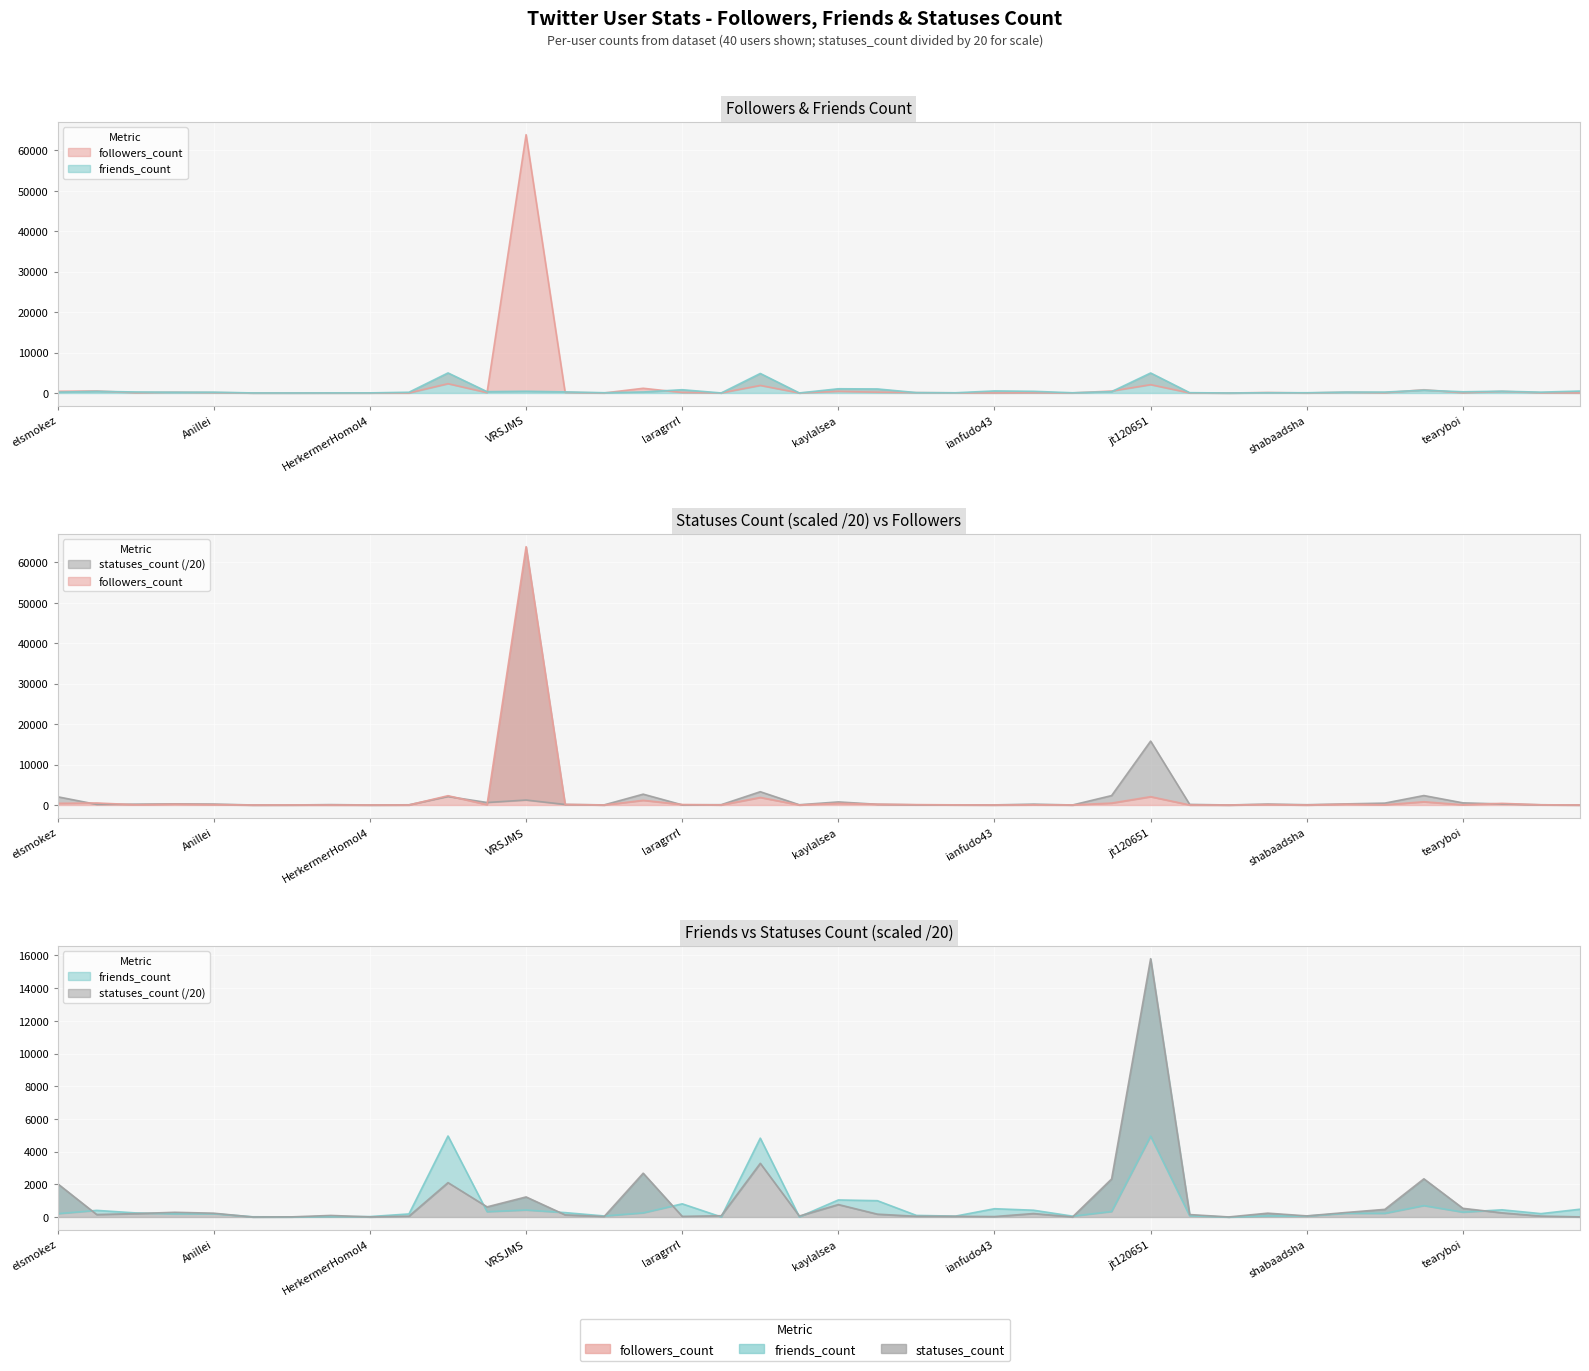

In friends_count, how many points are higher than both neighbors (excluding endpoints)?

13